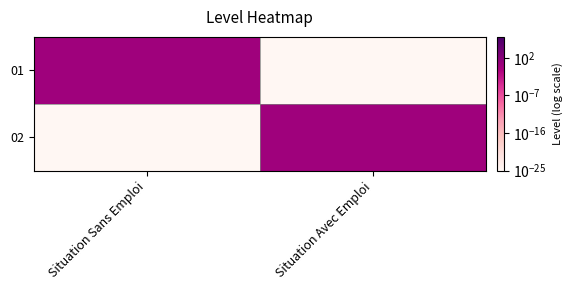

Which series has the largest total across all categories?

01